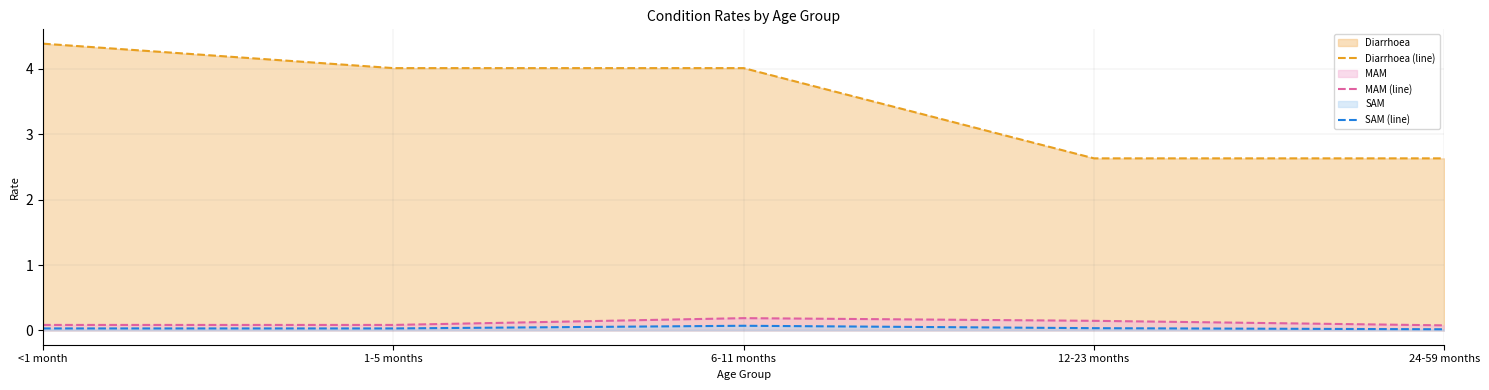

True or false: MAM (line) and Diarrhoea (line) cross at least once.

False